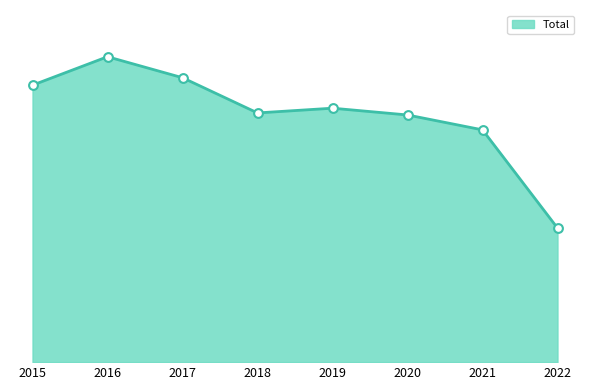

What is the ratio of the value at 2017 to the value at 2016?

0.9